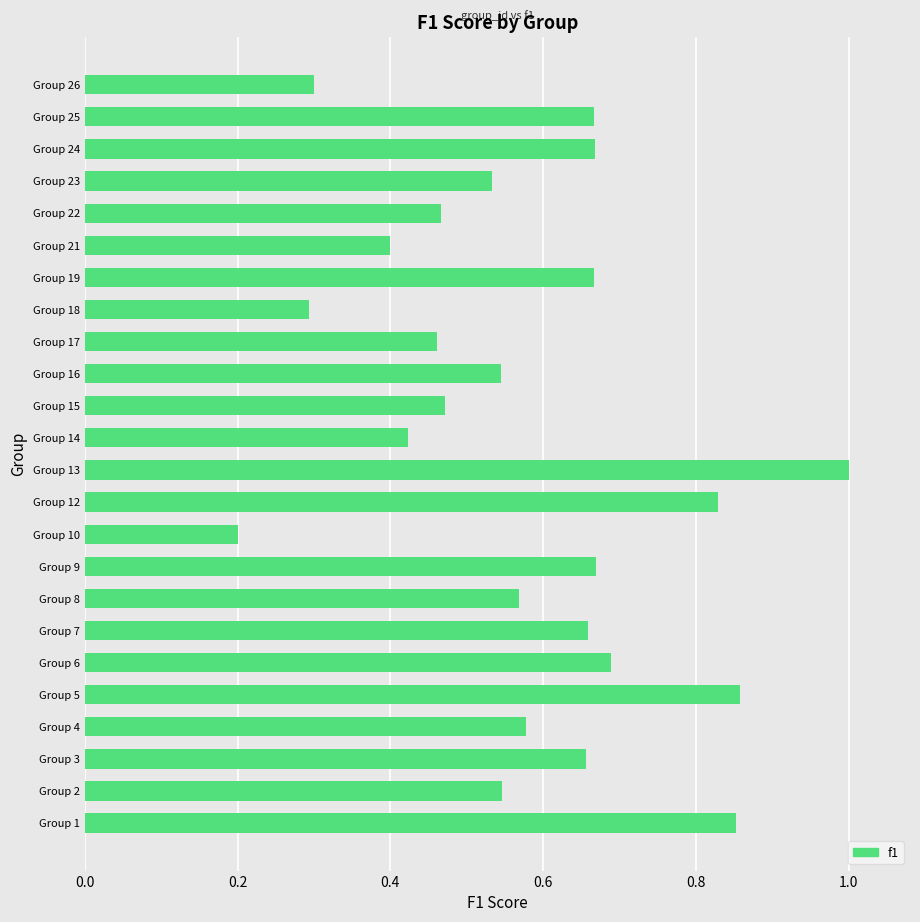

What is the sum of all values?

14.0